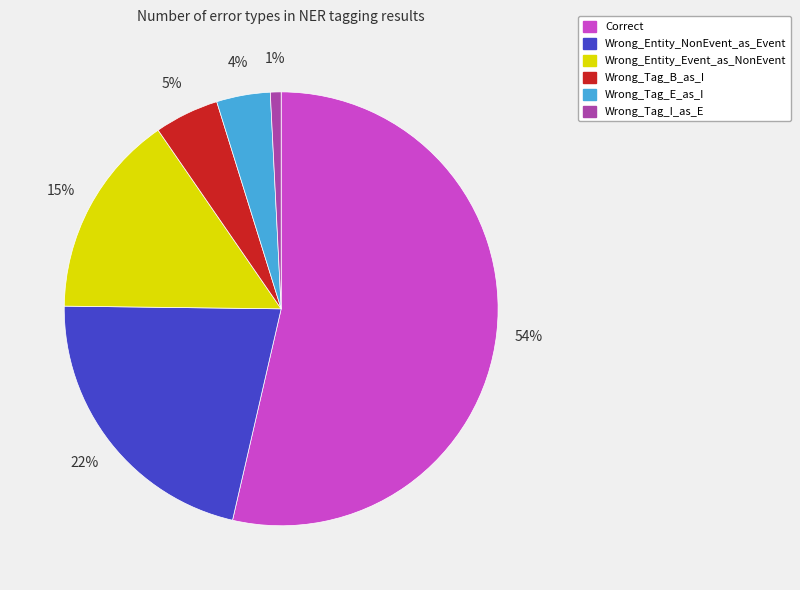

How many segments does this pie chart have?

6